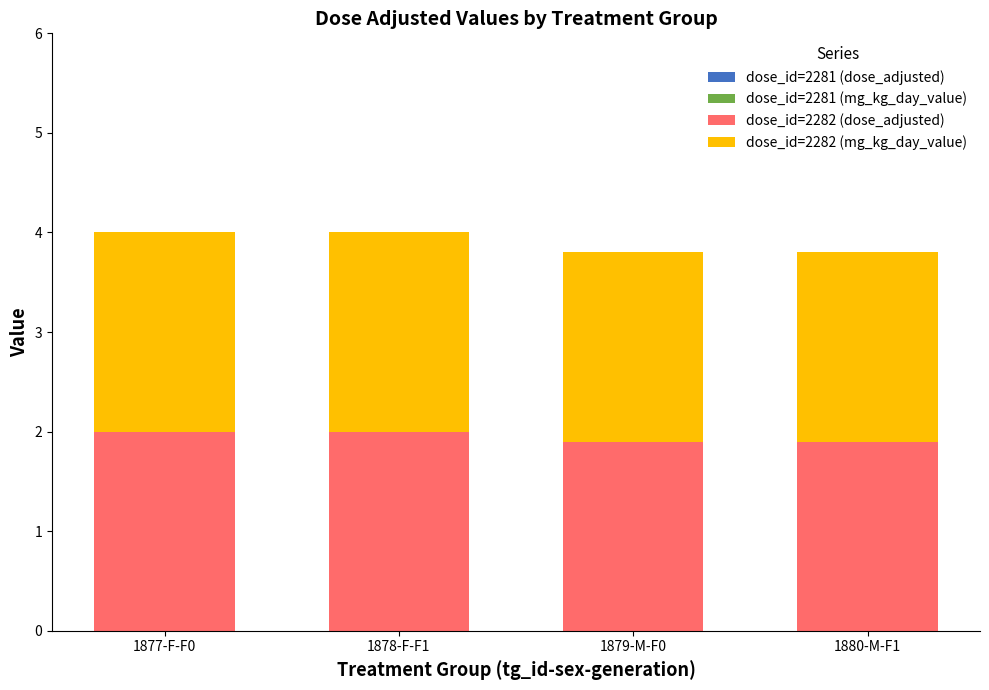

What is the total value across all series at 1879-M-F0?

3.8